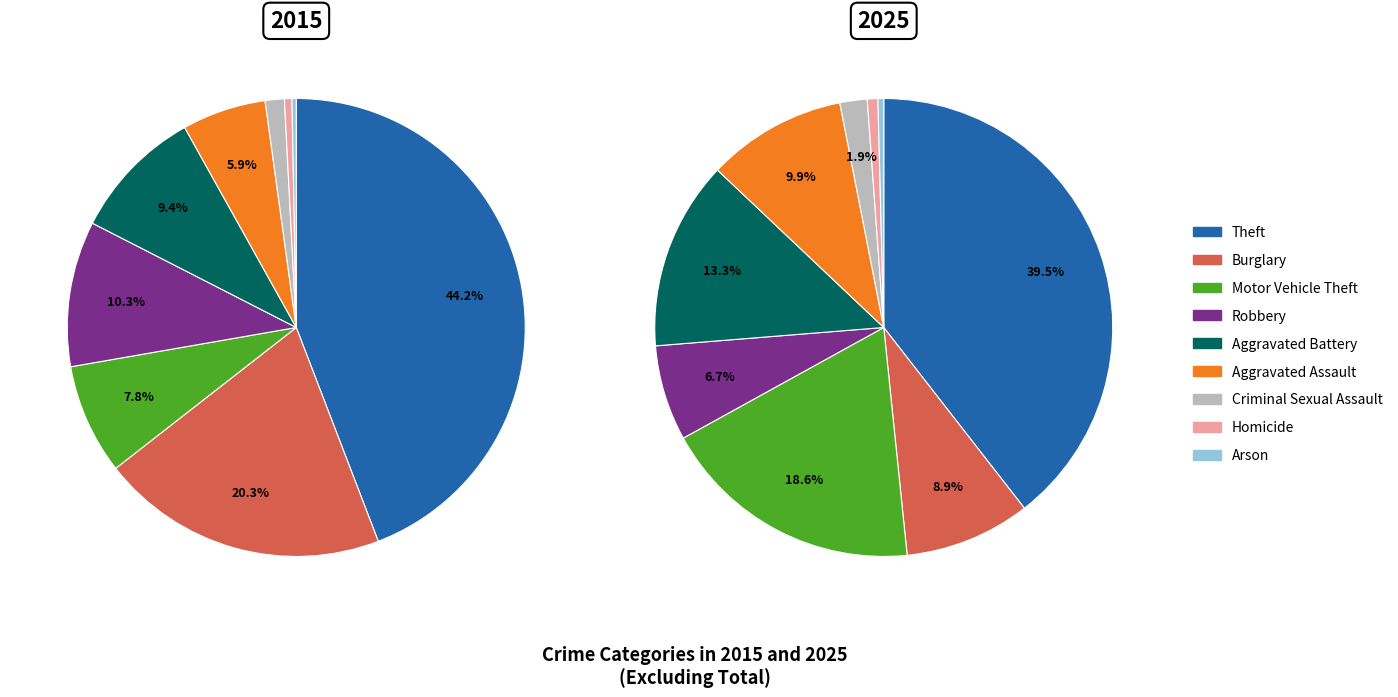

How many slices are in this pie chart?

9